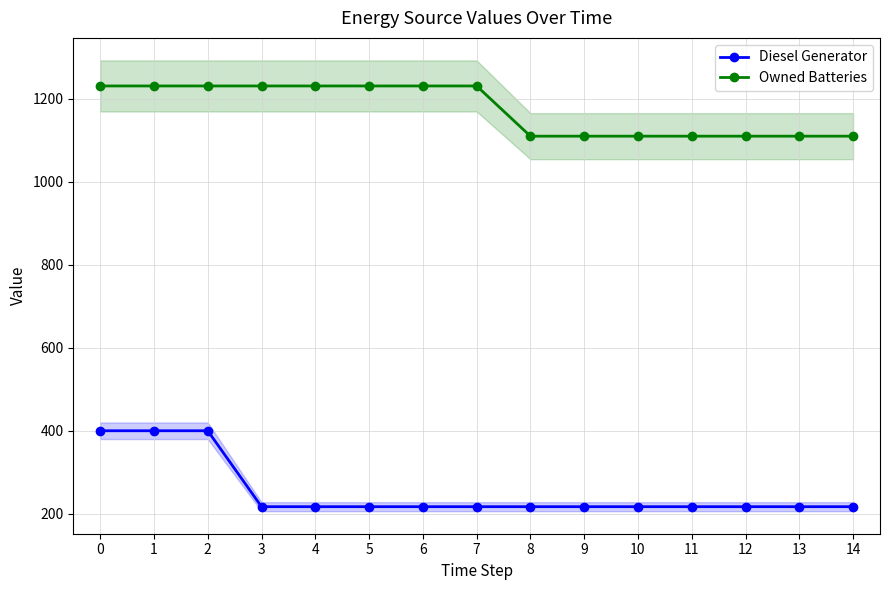

Is the value of Diesel Generator at 4 greater than the value of Owned Batteries at 9?

No